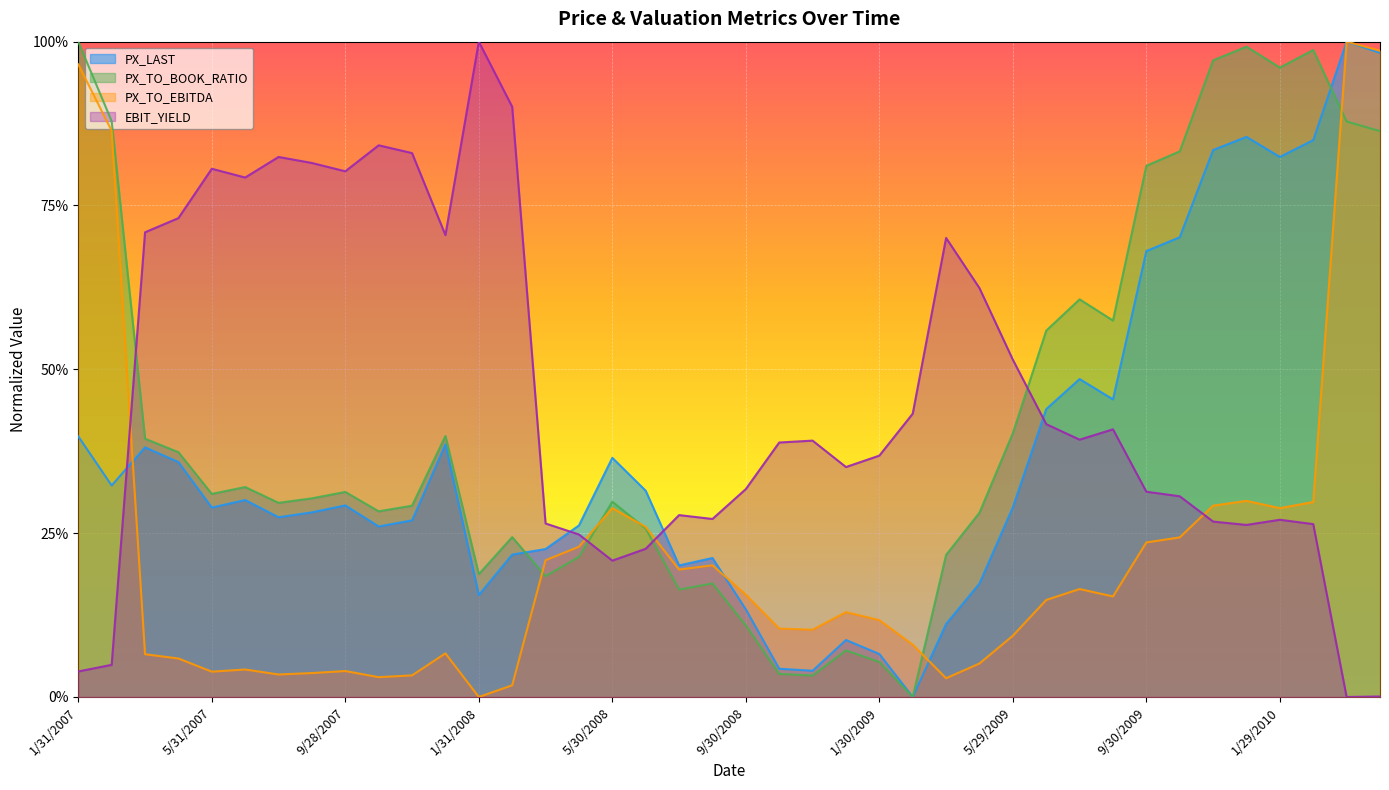

At how many categories does at least one series exceed 0?

40